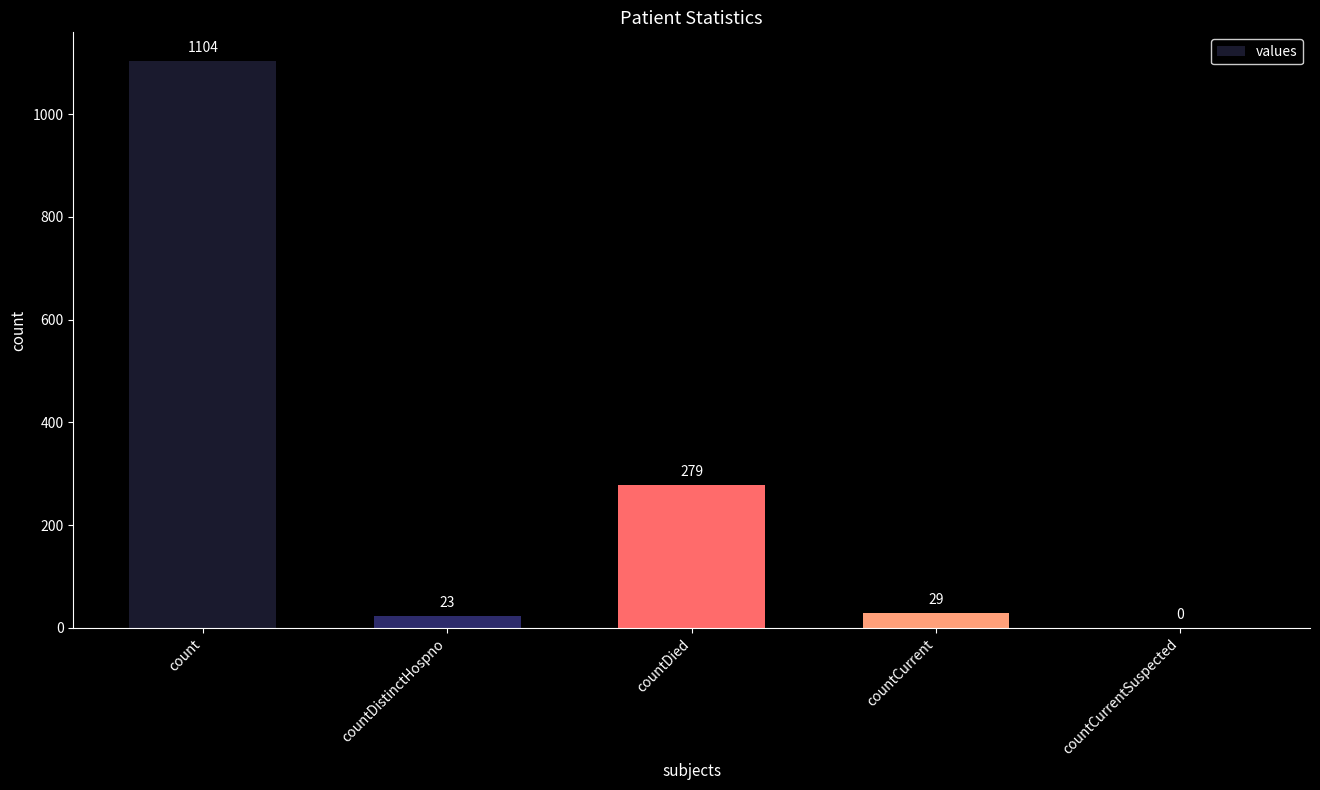

How many values are above zero?

4